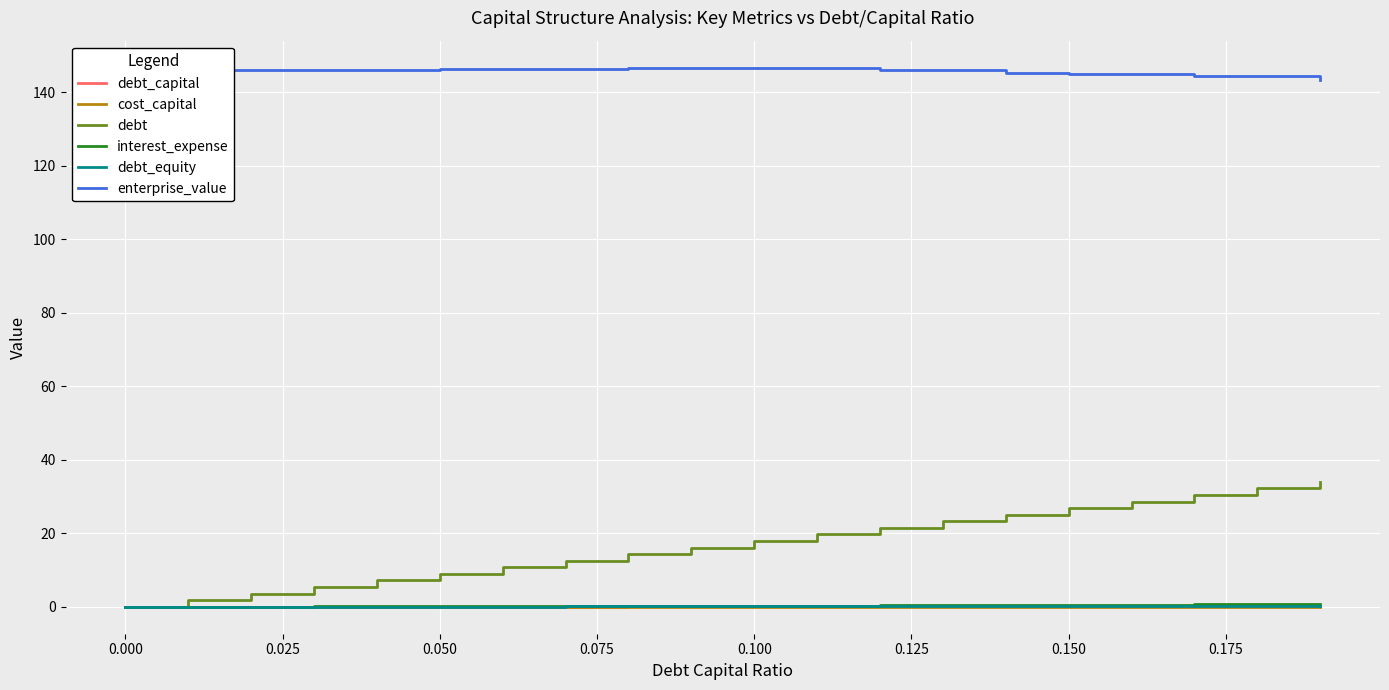

What is the maximum value shown in the chart?

146.7